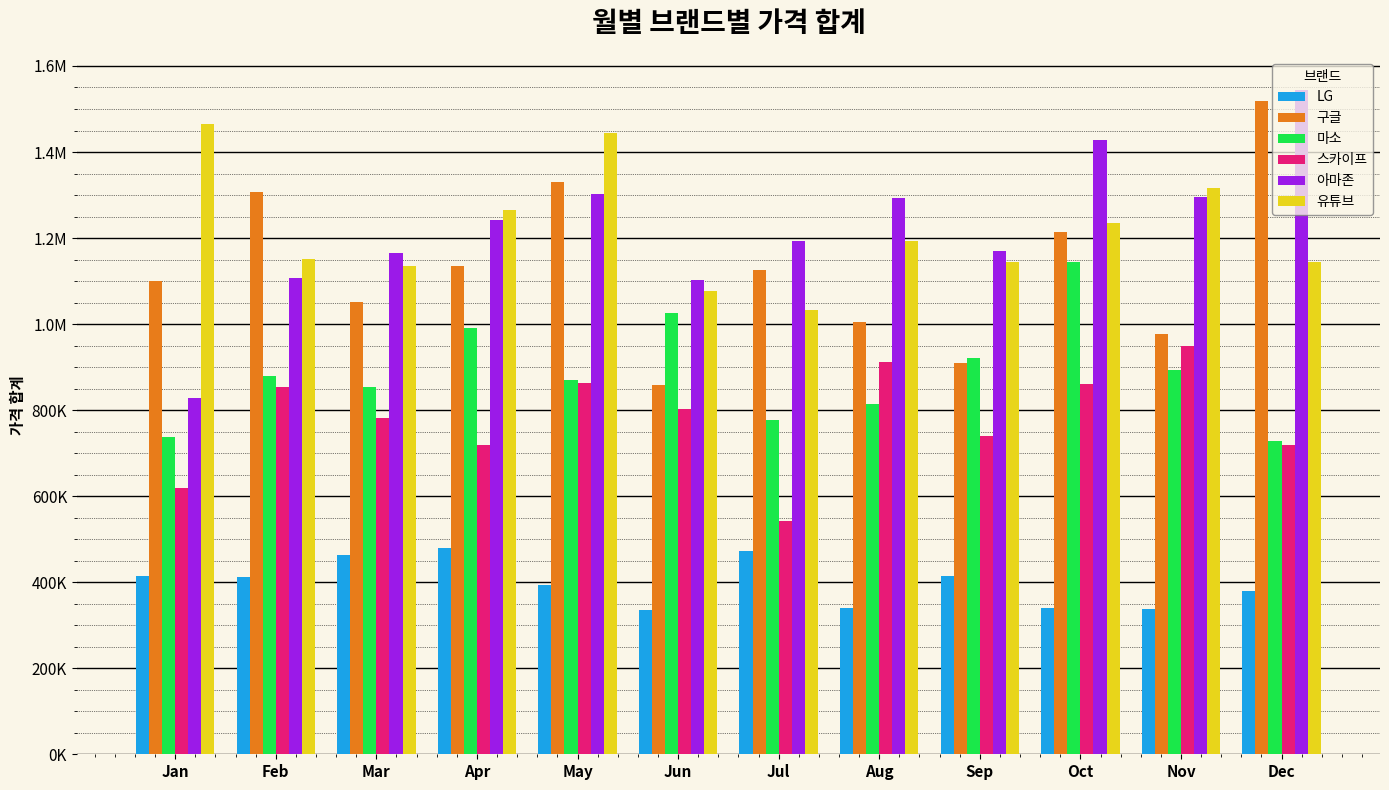

What is the greatest value displayed?

1543700